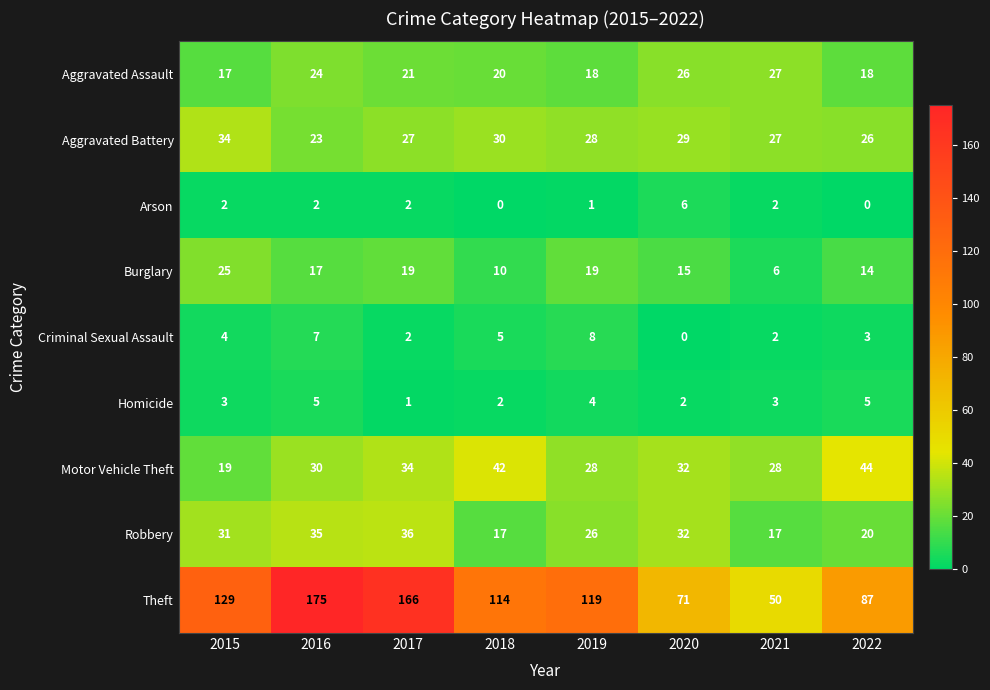

Rank the series at 2018 from lowest to highest value.

Arson, Homicide, Criminal Sexual Assault, Burglary, Robbery, Aggravated Assault, Aggravated Battery, Motor Vehicle Theft, Theft